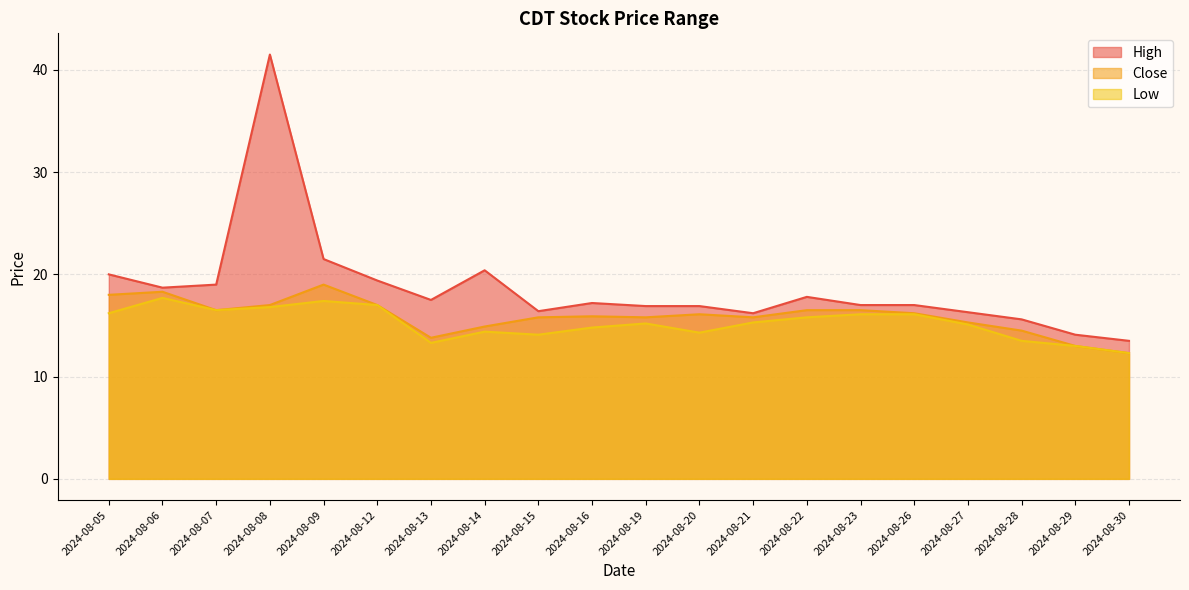

True or false: Close and Low intersect in this chart.

False